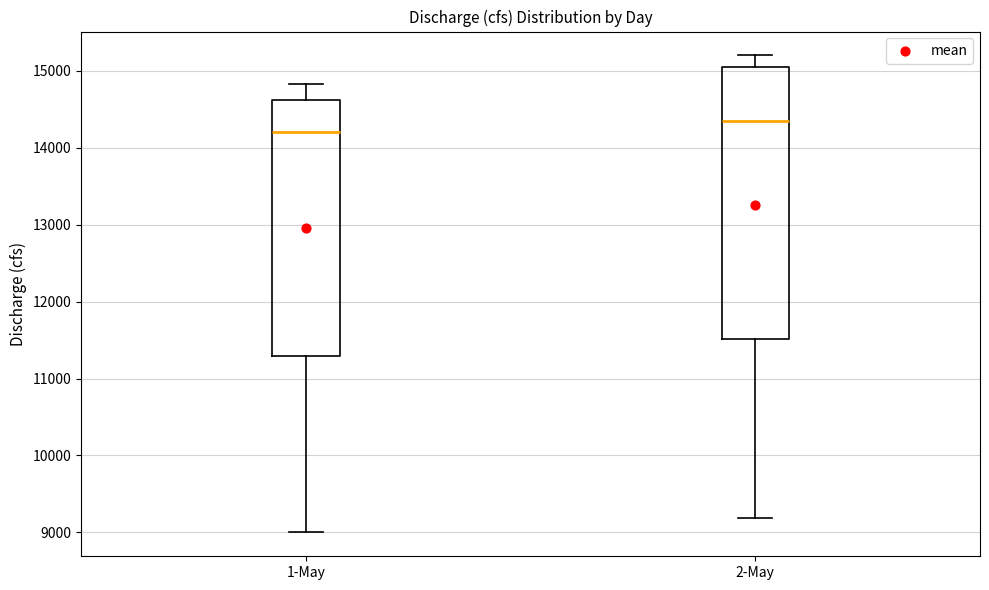

Which box has the lowest median line?

1-May